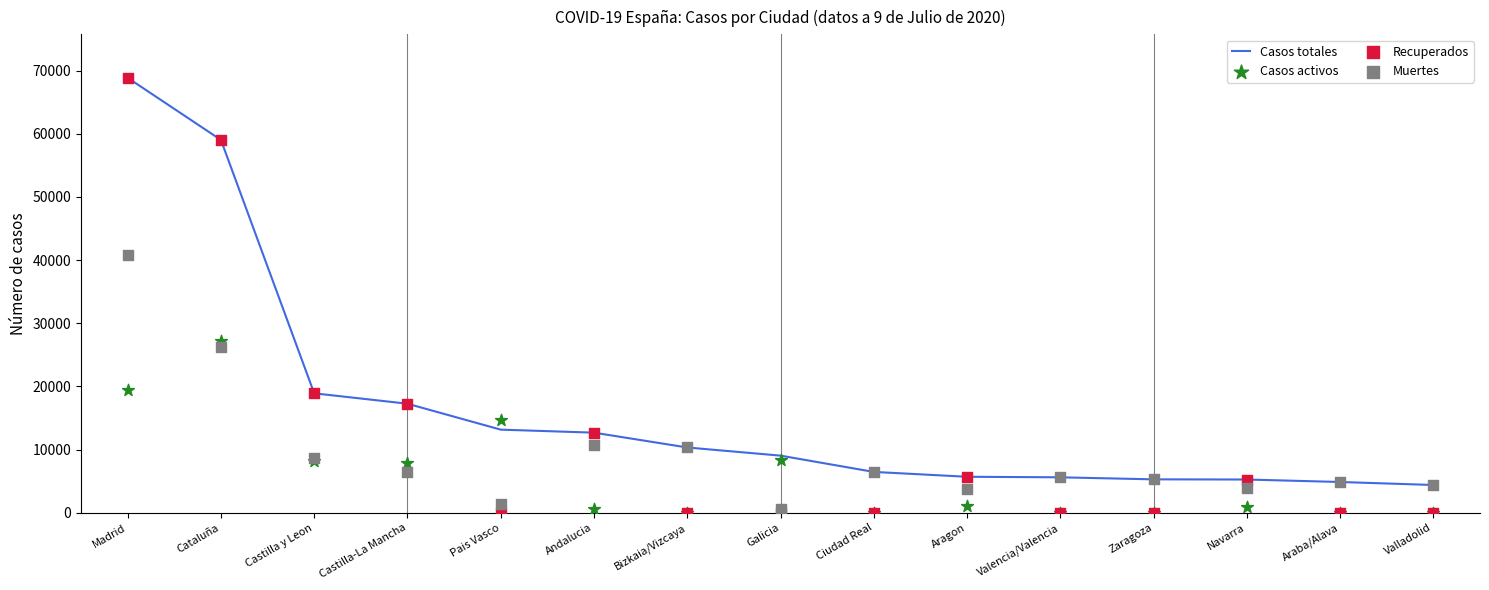

Which series has the widest spread of Y values?

Recuperados